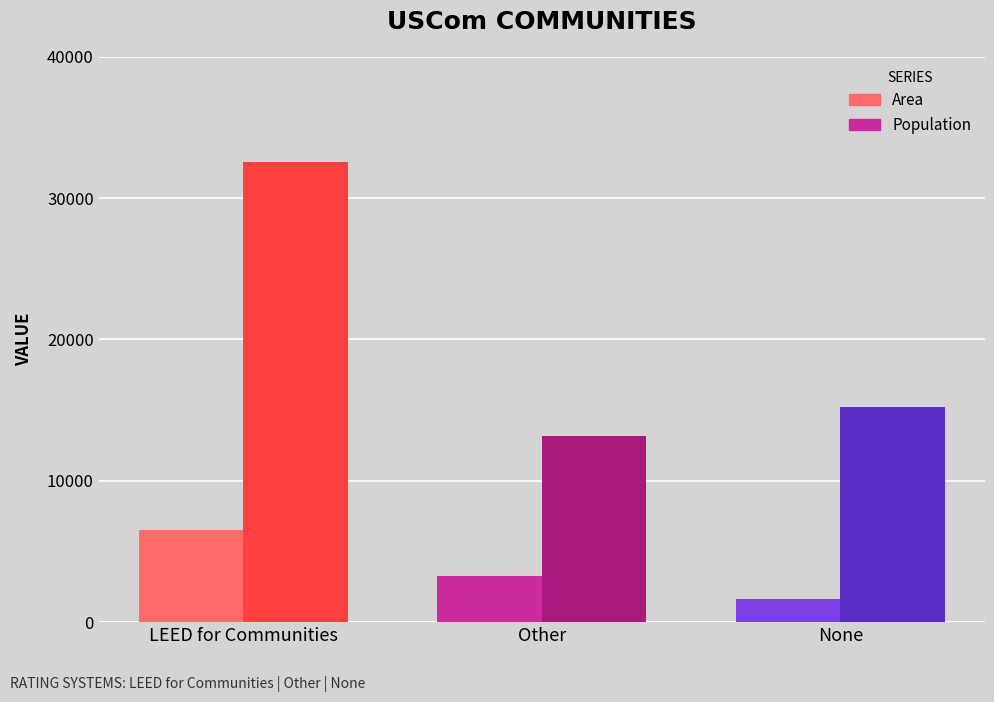

What is the spread (max minus min) of values at None?

13568